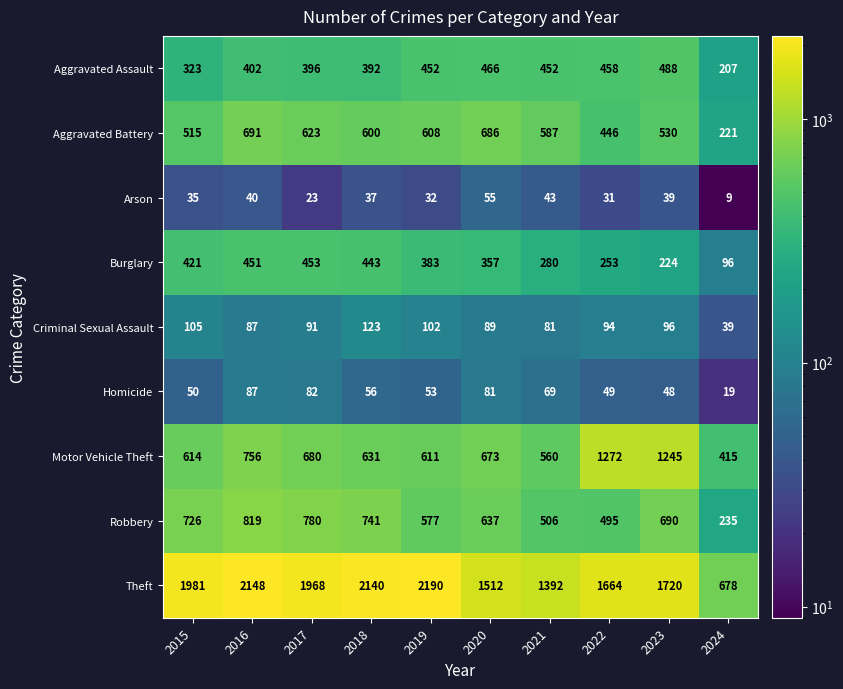

Which label corresponds to the smallest value in the chart?

2024